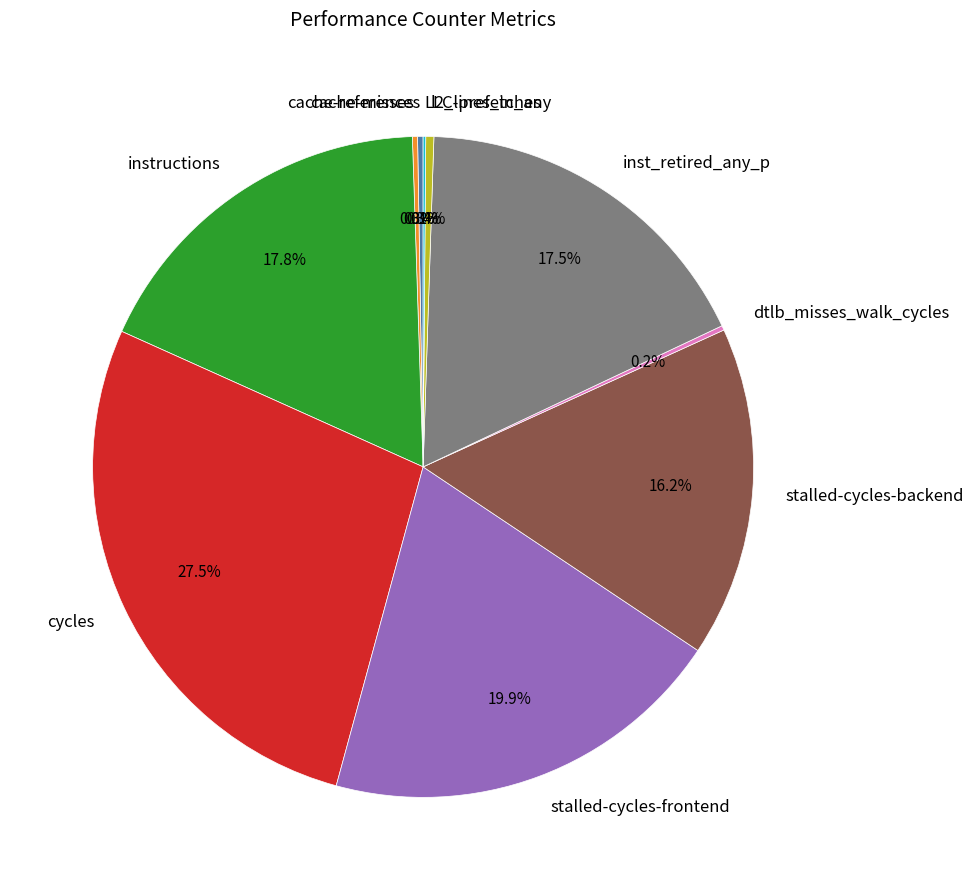

To the nearest percent, what is the difference between the cycles and instructions slice percentages?

10%